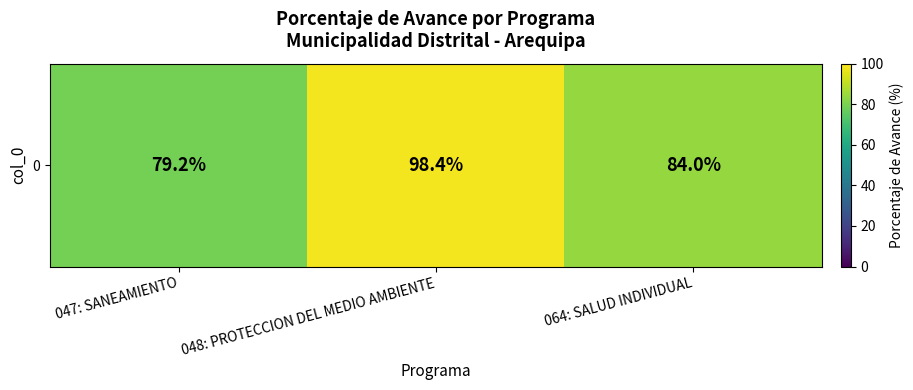

Reading left to right, transcribe all the data shown in this chart.

047: SANEAMIENTO=79.2	048: PROTECCION DEL MEDIO AMBIENTE=98.4	064: SALUD INDIVIDUAL=84.0